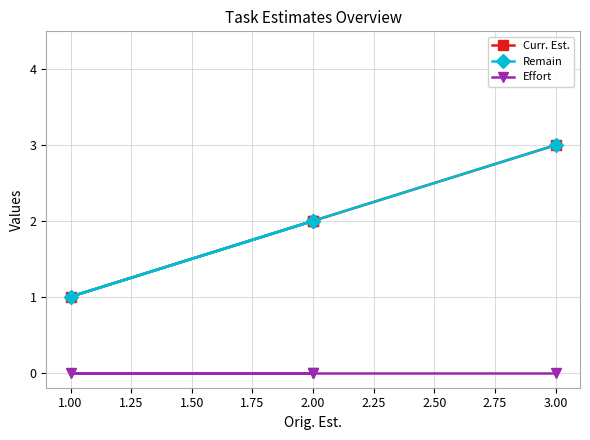

The value of Effort at 3.00 is 0. True or false?

True